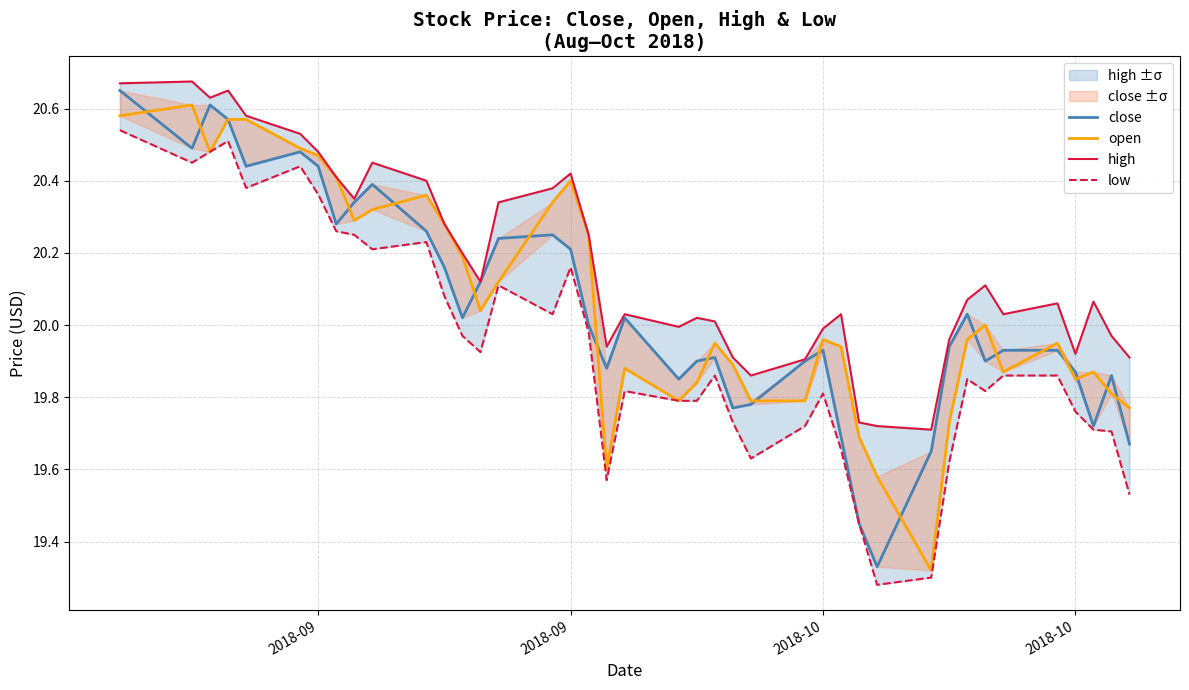

Which series has the largest range (max minus min)?

close